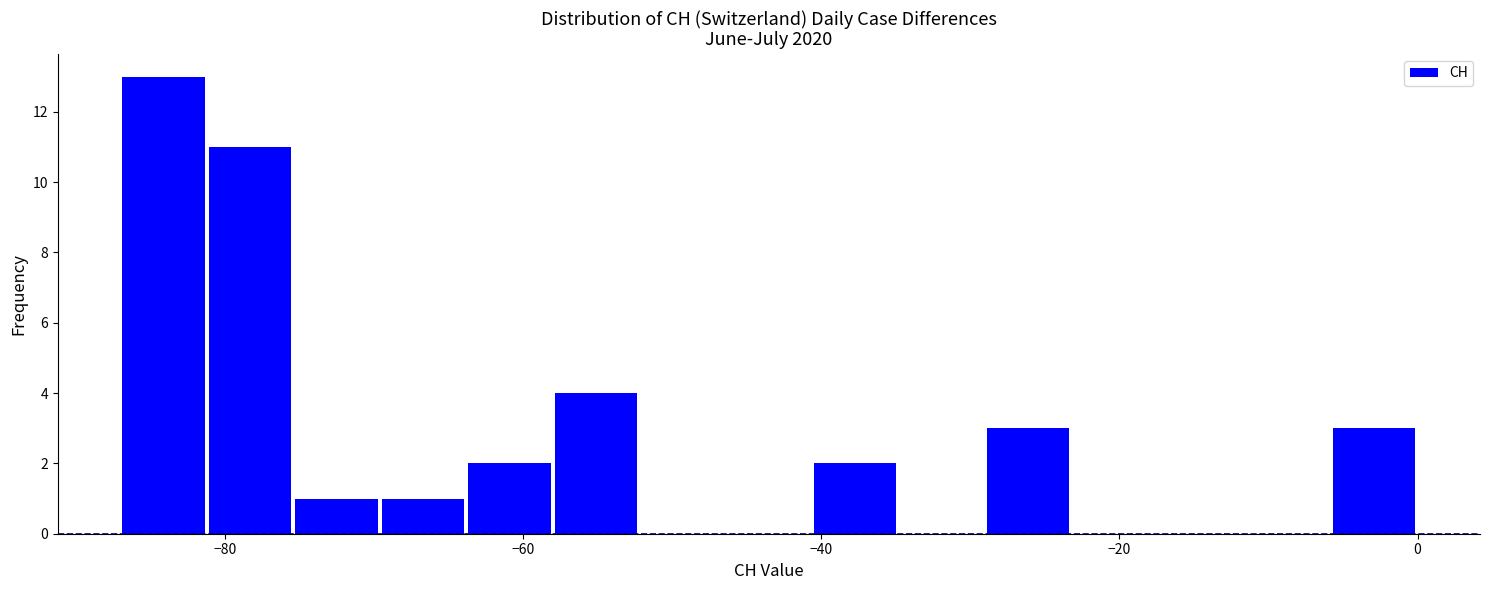

Read against the x-axis, roughly where is the centre of the tallest bar?

-84